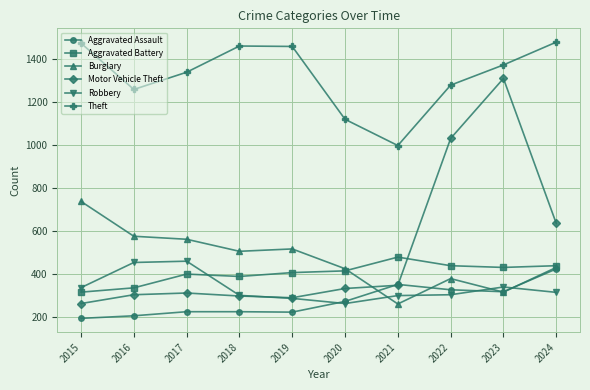

Where is Motor Vehicle Theft nearest to the value 786?

2024